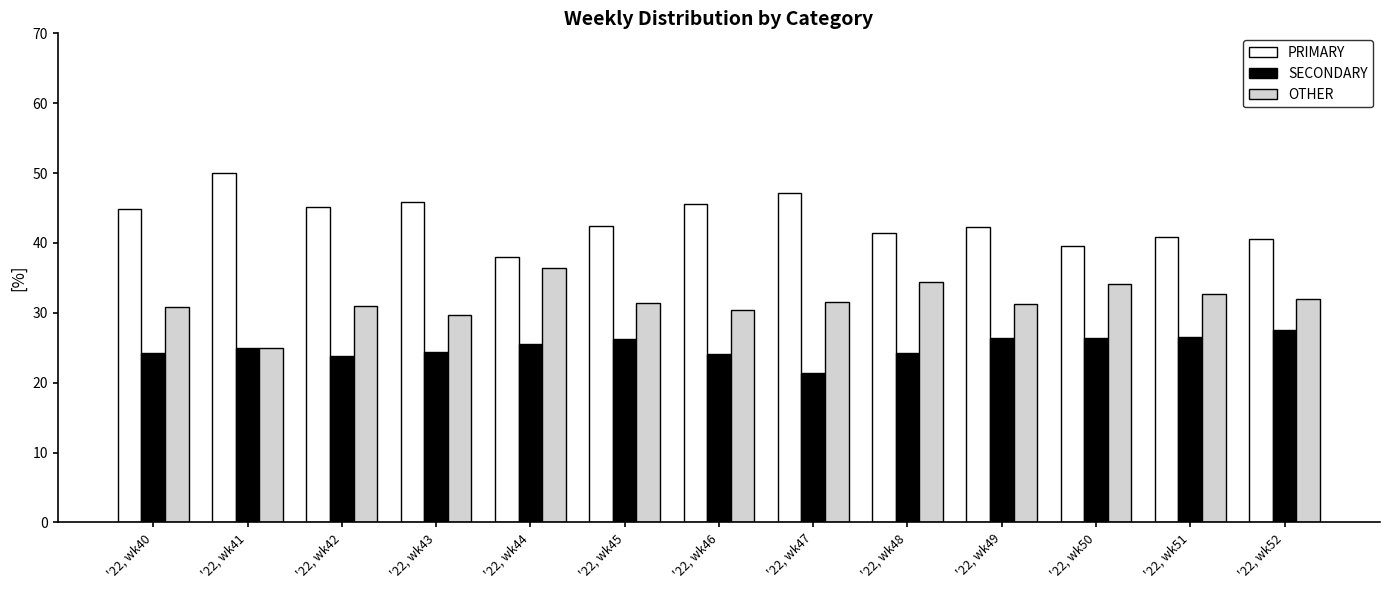

List the labels in order of OTHER value, largest first.

'22, wk44, '22, wk48, '22, wk50, '22, wk51, '22, wk52, '22, wk47, '22, wk45, '22, wk49, '22, wk42, '22, wk40, '22, wk46, '22, wk43, '22, wk41